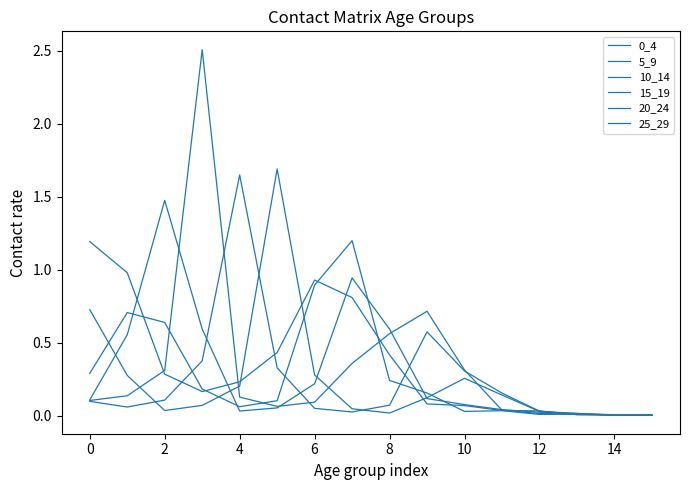

At which label is 10_14 closest to 0?

15